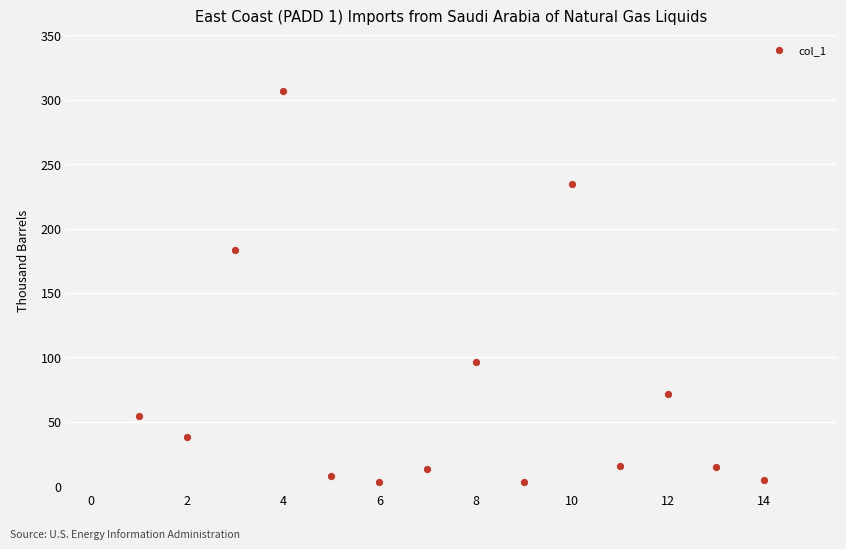

What Y value in the scatter plot is closest to 154?

183.5